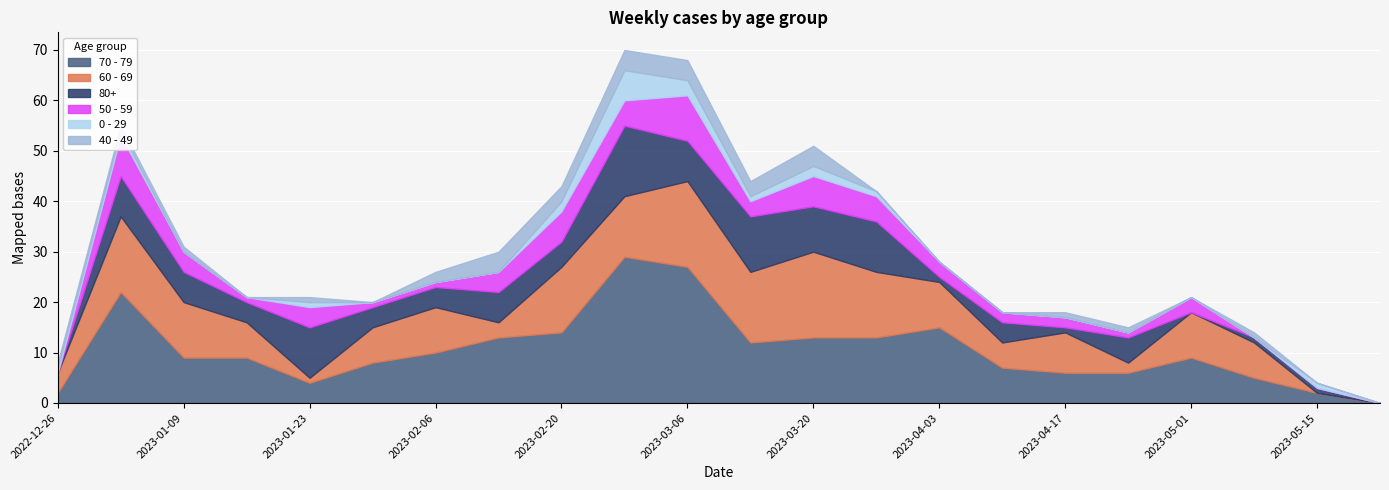

What is the label of the 20th point from the left?

2023-05-08